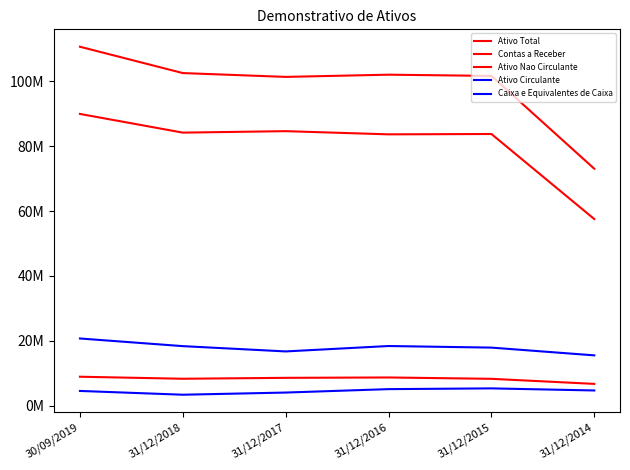

What is the spread (max minus min) of values at 31/12/2014?

68372599